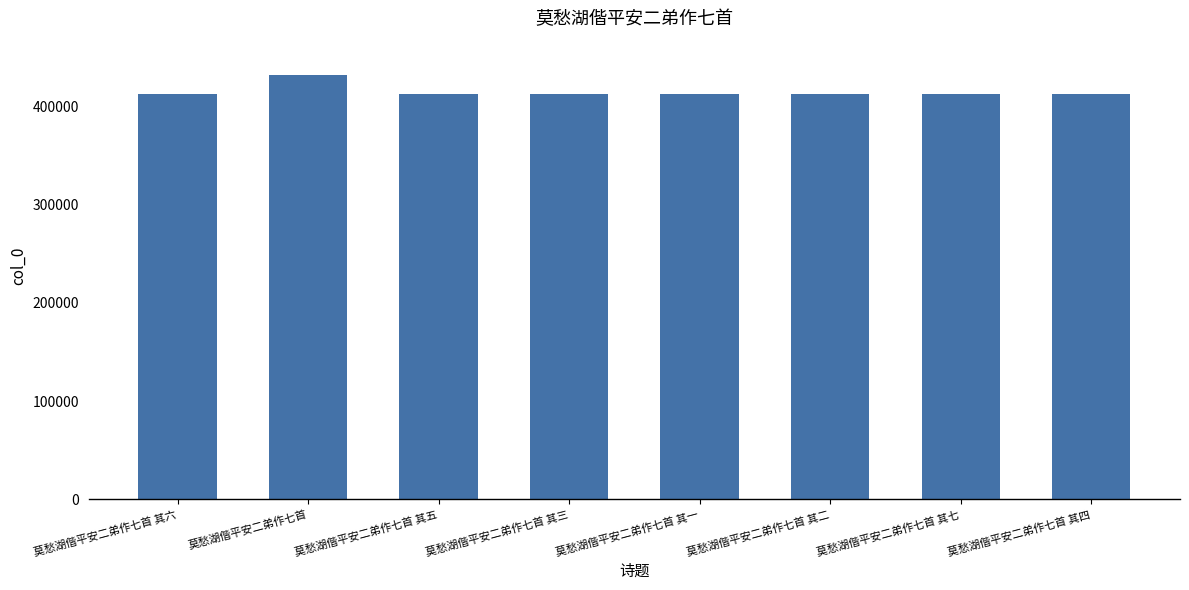

What is the difference between the maximum and minimum values?

19897